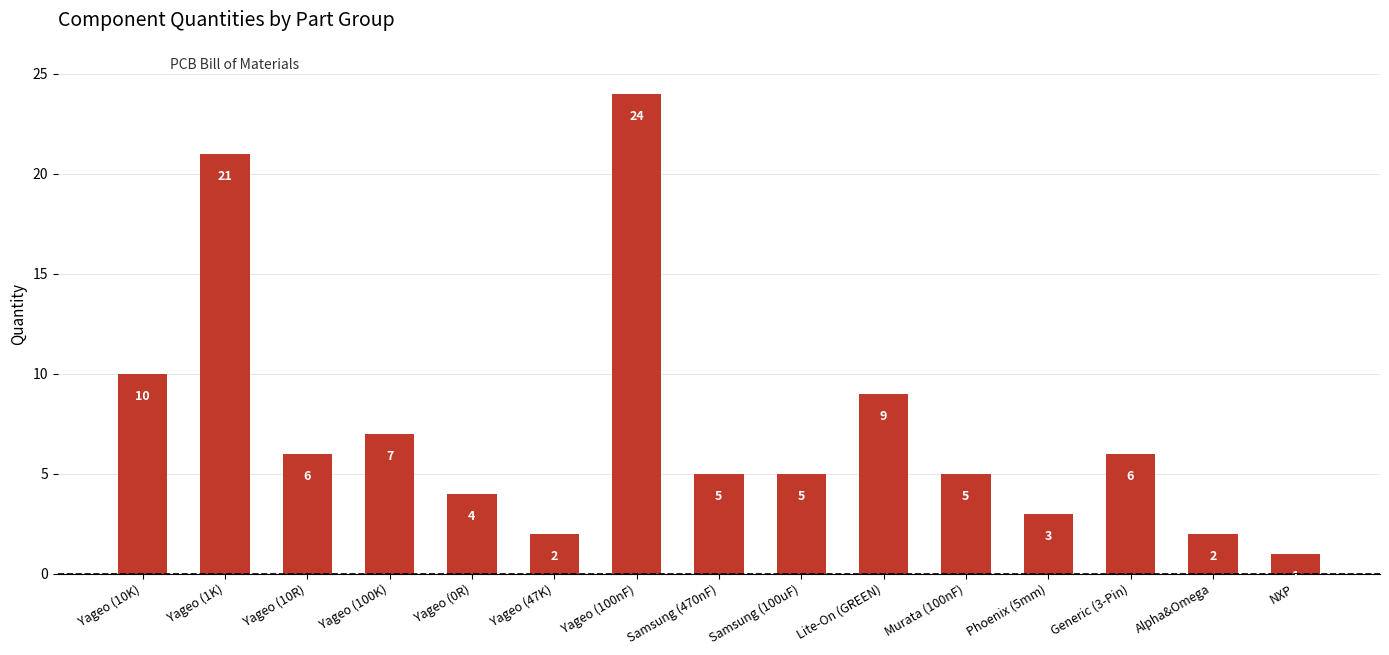

True or false: the data shows 32 at Yageo (1K).

False